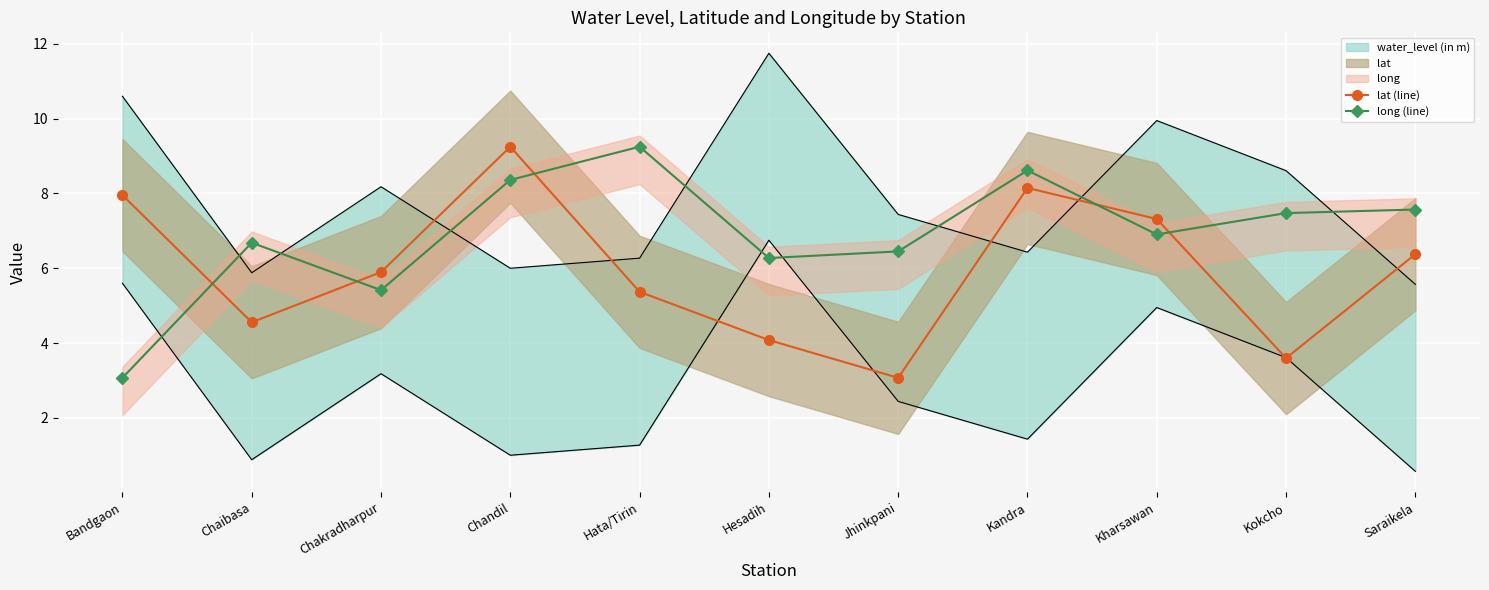

How many interior local valleys does the lat (line) series have?

3